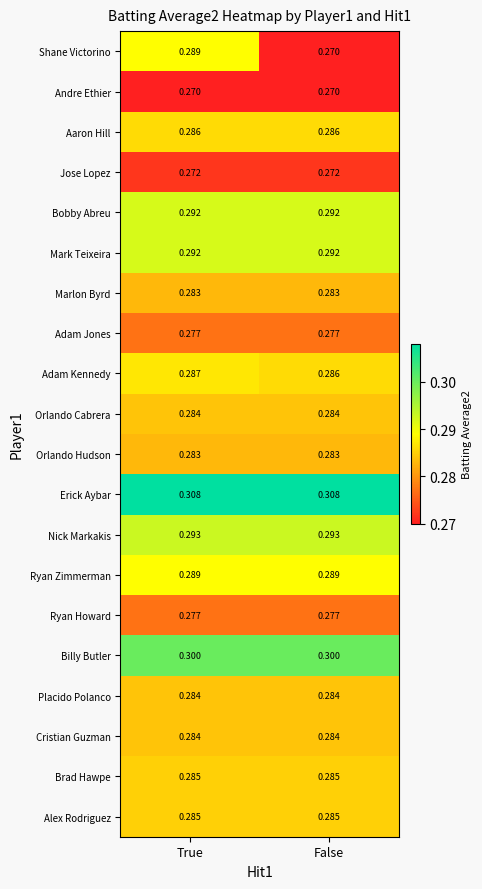

At which label does Adam Kennedy reach its peak?

True